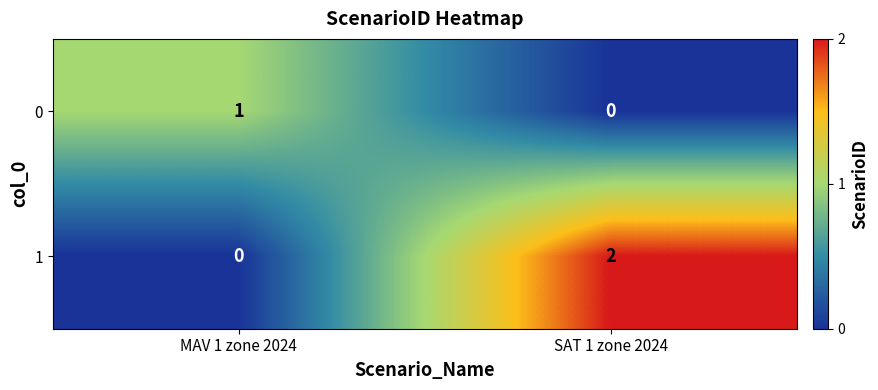

At how many categories does at least one series exceed 0?

2